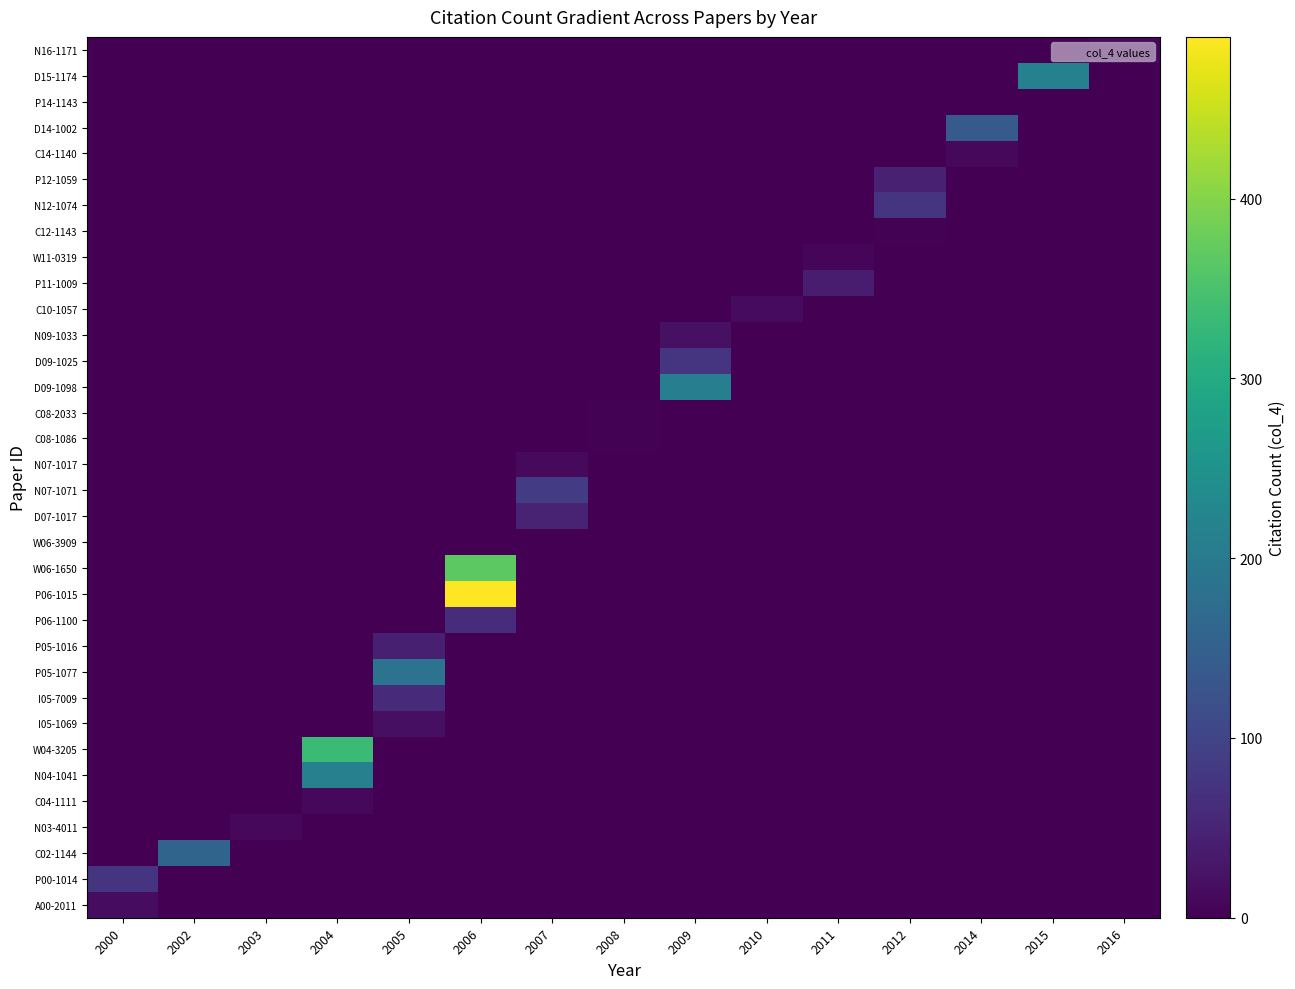

Reading left to right, transcribe all the data shown in this chart.

row_0: 2000=0	2002=0	2003=0	2004=0	2005=0	2006=0	2007=0	2008=0	2009=0	2010=0	2011=0	2012=0	2014=0	2015=0	2016=10
row_1: 2000=0	2002=0	2003=0	2004=0	2005=0	2006=0	2007=0	2008=0	2009=0	2010=0	2011=0	2012=0	2014=0	2015=215	2016=0
row_2: 2000=0	2002=0	2003=0	2004=0	2005=0	2006=0	2007=0	2008=0	2009=0	2010=0	2011=0	2012=0	2014=0	2015=0	2016=0
row_3: 2000=0	2002=0	2003=0	2004=0	2005=0	2006=0	2007=0	2008=0	2009=0	2010=0	2011=0	2012=0	2014=138	2015=0	2016=0
row_4: 2000=0	2002=0	2003=0	2004=0	2005=0	2006=0	2007=0	2008=0	2009=0	2010=0	2011=0	2012=0	2014=10	2015=0	2016=0
row_5: 2000=0	2002=0	2003=0	2004=0	2005=0	2006=0	2007=0	2008=0	2009=0	2010=0	2011=0	2012=45	2014=0	2015=0	2016=0
row_6: 2000=0	2002=0	2003=0	2004=0	2005=0	2006=0	2007=0	2008=0	2009=0	2010=0	2011=0	2012=73	2014=0	2015=0	2016=0
row_7: 2000=0	2002=0	2003=0	2004=0	2005=0	2006=0	2007=0	2008=0	2009=0	2010=0	2011=0	2012=3	2014=0	2015=0	2016=0
row_8: 2000=0	2002=0	2003=0	2004=0	2005=0	2006=0	2007=0	2008=0	2009=0	2010=0	2011=7	2012=0	2014=0	2015=0	2016=0
row_9: 2000=0	2002=0	2003=0	2004=0	2005=0	2006=0	2007=0	2008=0	2009=0	2010=0	2011=38	2012=0	2014=0	2015=0	2016=0
row_10: 2000=0	2002=0	2003=0	2004=0	2005=0	2006=0	2007=0	2008=0	2009=0	2010=14	2011=0	2012=0	2014=0	2015=0	2016=0
row_11: 2000=0	2002=0	2003=0	2004=0	2005=0	2006=0	2007=0	2008=0	2009=22	2010=0	2011=0	2012=0	2014=0	2015=0	2016=0
row_12: 2000=0	2002=0	2003=0	2004=0	2005=0	2006=0	2007=0	2008=0	2009=75	2010=0	2011=0	2012=0	2014=0	2015=0	2016=0
row_13: 2000=0	2002=0	2003=0	2004=0	2005=0	2006=0	2007=0	2008=0	2009=209	2010=0	2011=0	2012=0	2014=0	2015=0	2016=0
row_14: 2000=0	2002=0	2003=0	2004=0	2005=0	2006=0	2007=0	2008=3	2009=0	2010=0	2011=0	2012=0	2014=0	2015=0	2016=0
row_15: 2000=0	2002=0	2003=0	2004=0	2005=0	2006=0	2007=0	2008=3	2009=0	2010=0	2011=0	2012=0	2014=0	2015=0	2016=0
row_16: 2000=0	2002=0	2003=0	2004=0	2005=0	2006=0	2007=12	2008=0	2009=0	2010=0	2011=0	2012=0	2014=0	2015=0	2016=0
row_17: 2000=0	2002=0	2003=0	2004=0	2005=0	2006=0	2007=87	2008=0	2009=0	2010=0	2011=0	2012=0	2014=0	2015=0	2016=0
row_18: 2000=0	2002=0	2003=0	2004=0	2005=0	2006=0	2007=49	2008=0	2009=0	2010=0	2011=0	2012=0	2014=0	2015=0	2016=0
row_19: 2000=0	2002=0	2003=0	2004=0	2005=0	2006=0	2007=0	2008=0	2009=0	2010=0	2011=0	2012=0	2014=0	2015=0	2016=0
row_20: 2000=0	2002=0	2003=0	2004=0	2005=0	2006=367	2007=0	2008=0	2009=0	2010=0	2011=0	2012=0	2014=0	2015=0	2016=0
row_21: 2000=0	2002=0	2003=0	2004=0	2005=0	2006=490	2007=0	2008=0	2009=0	2010=0	2011=0	2012=0	2014=0	2015=0	2016=0
row_22: 2000=0	2002=0	2003=0	2004=0	2005=0	2006=63	2007=0	2008=0	2009=0	2010=0	2011=0	2012=0	2014=0	2015=0	2016=0
row_23: 2000=0	2002=0	2003=0	2004=0	2005=44	2006=0	2007=0	2008=0	2009=0	2010=0	2011=0	2012=0	2014=0	2015=0	2016=0
row_24: 2000=0	2002=0	2003=0	2004=0	2005=187	2006=0	2007=0	2008=0	2009=0	2010=0	2011=0	2012=0	2014=0	2015=0	2016=0
row_25: 2000=0	2002=0	2003=0	2004=0	2005=60	2006=0	2007=0	2008=0	2009=0	2010=0	2011=0	2012=0	2014=0	2015=0	2016=0
row_26: 2000=0	2002=0	2003=0	2004=0	2005=21	2006=0	2007=0	2008=0	2009=0	2010=0	2011=0	2012=0	2014=0	2015=0	2016=0
row_27: 2000=0	2002=0	2003=0	2004=334	2005=0	2006=0	2007=0	2008=0	2009=0	2010=0	2011=0	2012=0	2014=0	2015=0	2016=0
row_28: 2000=0	2002=0	2003=0	2004=214	2005=0	2006=0	2007=0	2008=0	2009=0	2010=0	2011=0	2012=0	2014=0	2015=0	2016=0
row_29: 2000=0	2002=0	2003=0	2004=10	2005=0	2006=0	2007=0	2008=0	2009=0	2010=0	2011=0	2012=0	2014=0	2015=0	2016=0
row_30: 2000=0	2002=0	2003=10	2004=0	2005=0	2006=0	2007=0	2008=0	2009=0	2010=0	2011=0	2012=0	2014=0	2015=0	2016=0
row_31: 2000=0	2002=157	2003=0	2004=0	2005=0	2006=0	2007=0	2008=0	2009=0	2010=0	2011=0	2012=0	2014=0	2015=0	2016=0
row_32: 2000=75	2002=0	2003=0	2004=0	2005=0	2006=0	2007=0	2008=0	2009=0	2010=0	2011=0	2012=0	2014=0	2015=0	2016=0
row_33: 2000=17	2002=0	2003=0	2004=0	2005=0	2006=0	2007=0	2008=0	2009=0	2010=0	2011=0	2012=0	2014=0	2015=0	2016=0